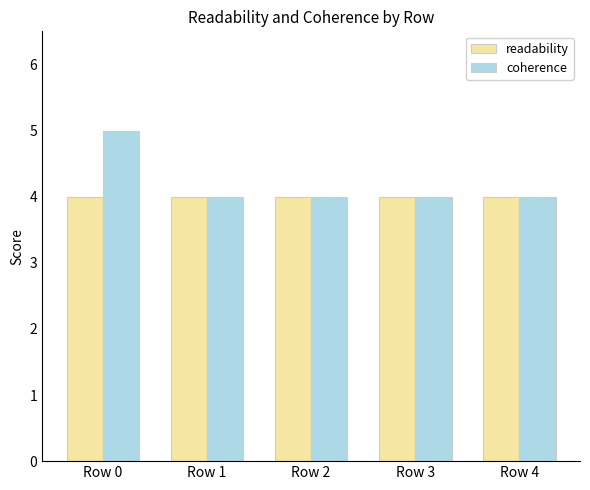

What is the value of the coherence bar at the 3rd from the left?

4